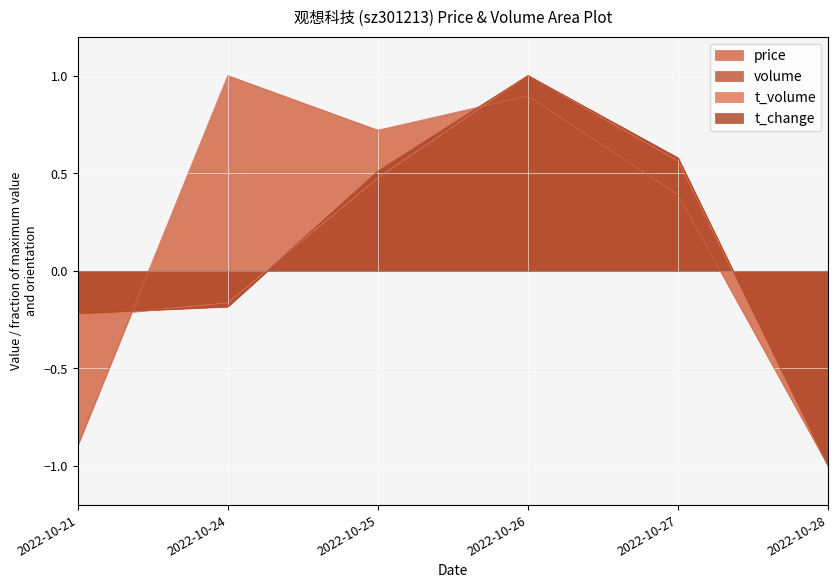

Reading right to left, what are all the values shown in this chart?

price: -1.0	0.4	0.9	0.7	1.0	-0.9
volume: -1.0	0.6	1.0	0.5	-0.2	-0.2
t_volume: -1.0	0.6	1.0	0.5	-0.2	-0.2
t_change: -1.0	0.6	1.0	0.5	-0.2	-0.2